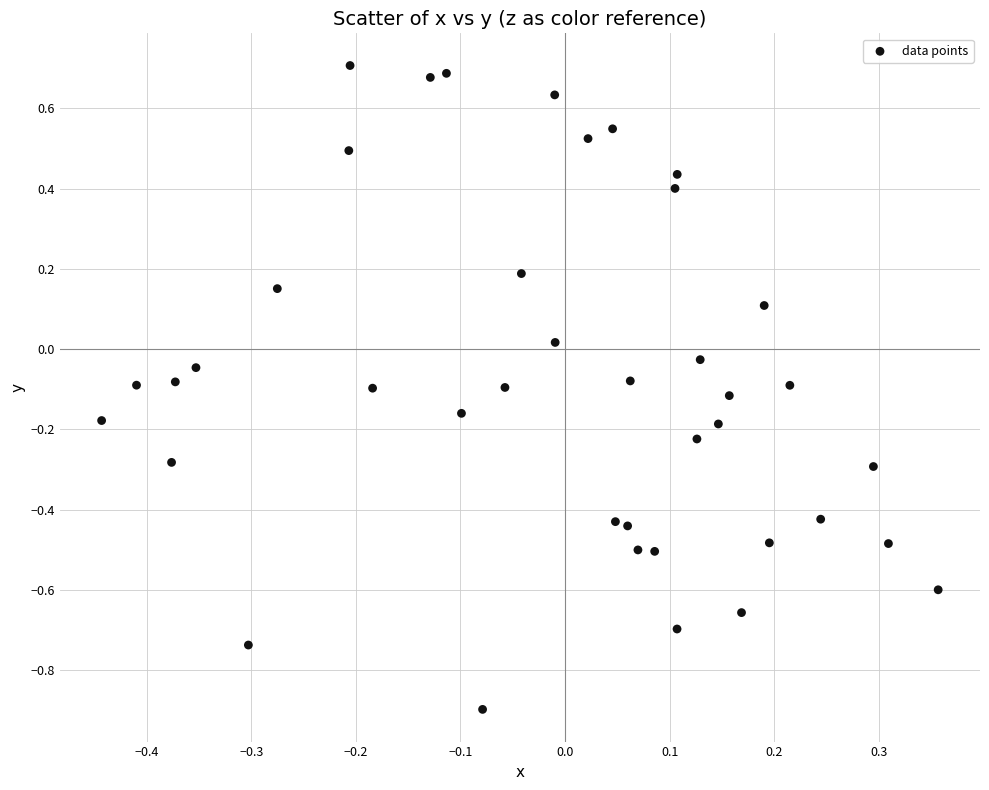

What is the range of X values (max minus min)?

0.8